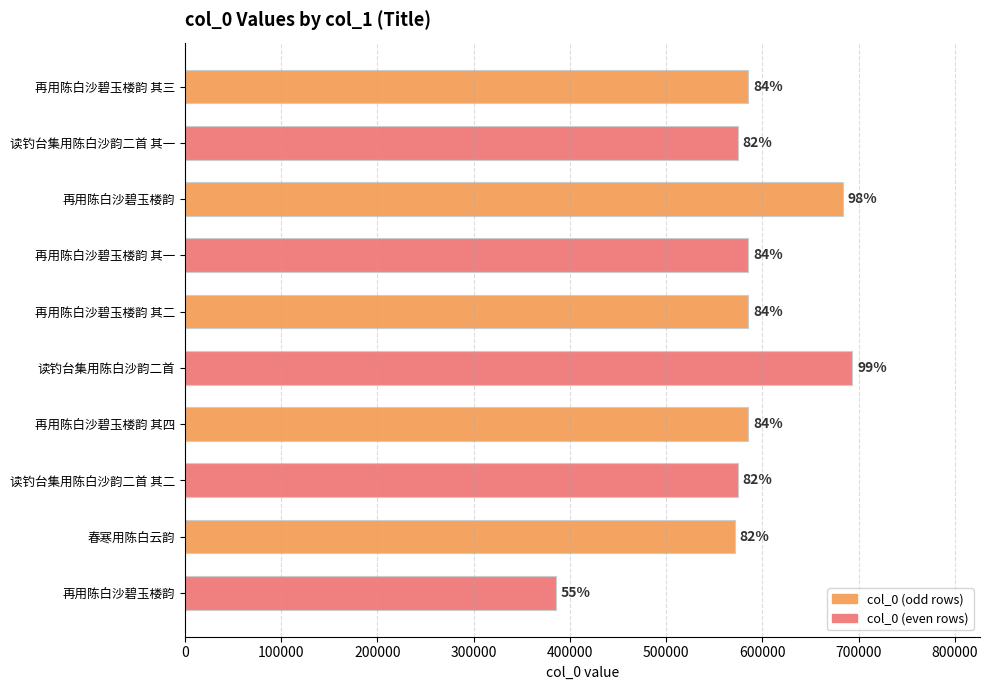

List the labels in order of value, smallest first.

再用陈白沙碧玉楼韵, 春寒用陈白云韵, 读钓台集用陈白沙韵二首 其一, 读钓台集用陈白沙韵二首 其二, 再用陈白沙碧玉楼韵 其一, 再用陈白沙碧玉楼韵 其二, 再用陈白沙碧玉楼韵 其三, 再用陈白沙碧玉楼韵 其四, 再用陈白沙碧玉楼韵, 读钓台集用陈白沙韵二首